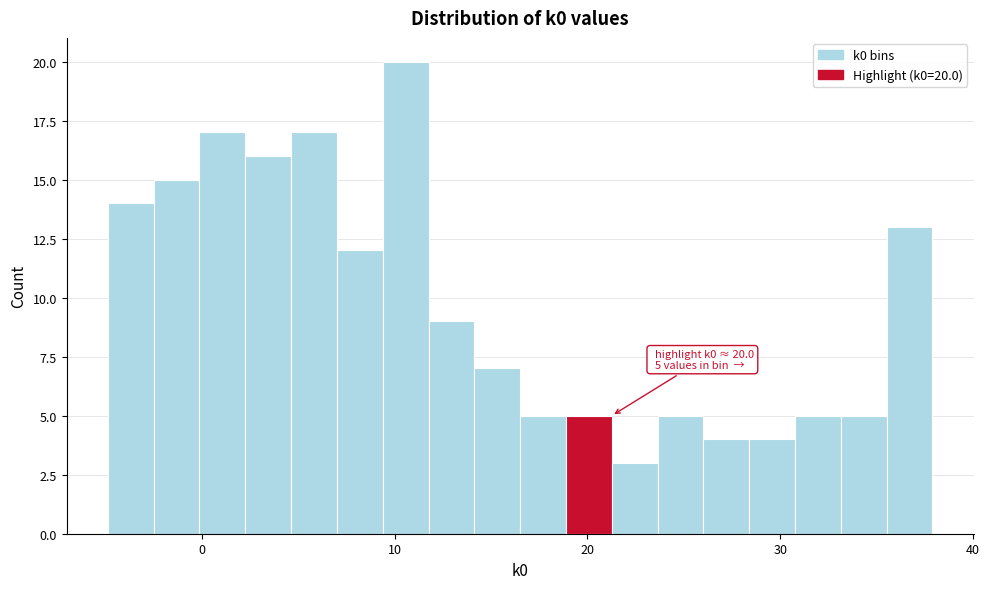

Read against the x-axis, roughly where is the centre of the tallest bar?

11